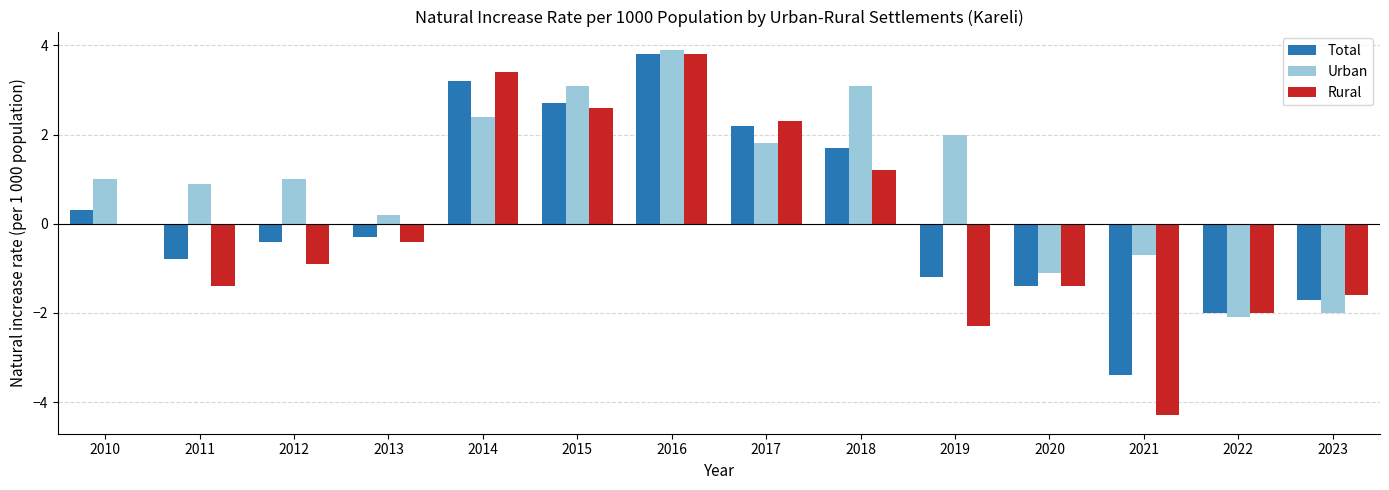

Which series has the widest spread of values?

Rural